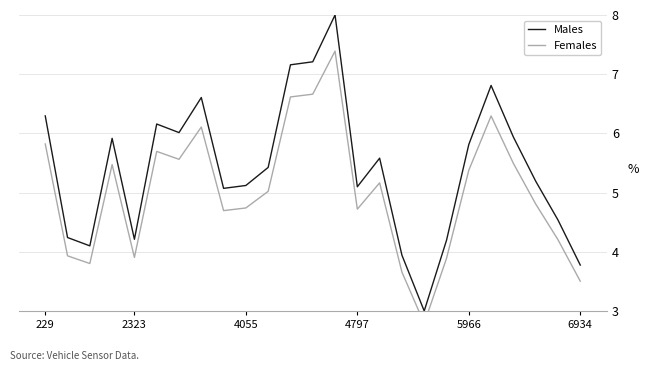

What is the smallest value displayed?

2.8